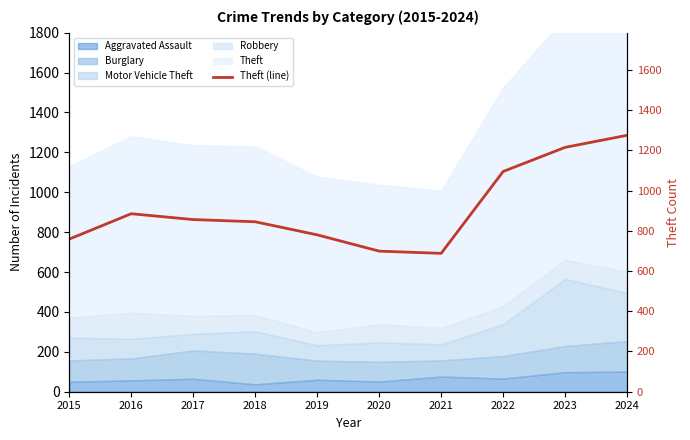

What is the change in value from 2015 to 2017?

+97